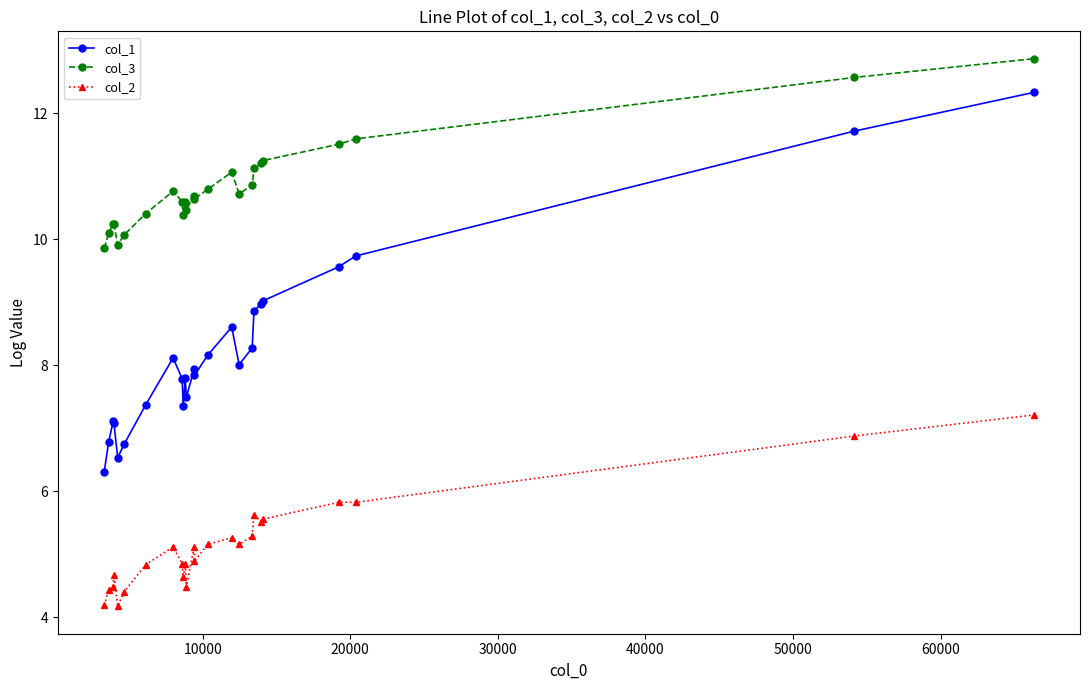

List the series in order of their overall mean, lowest first.

col_2, col_1, col_3